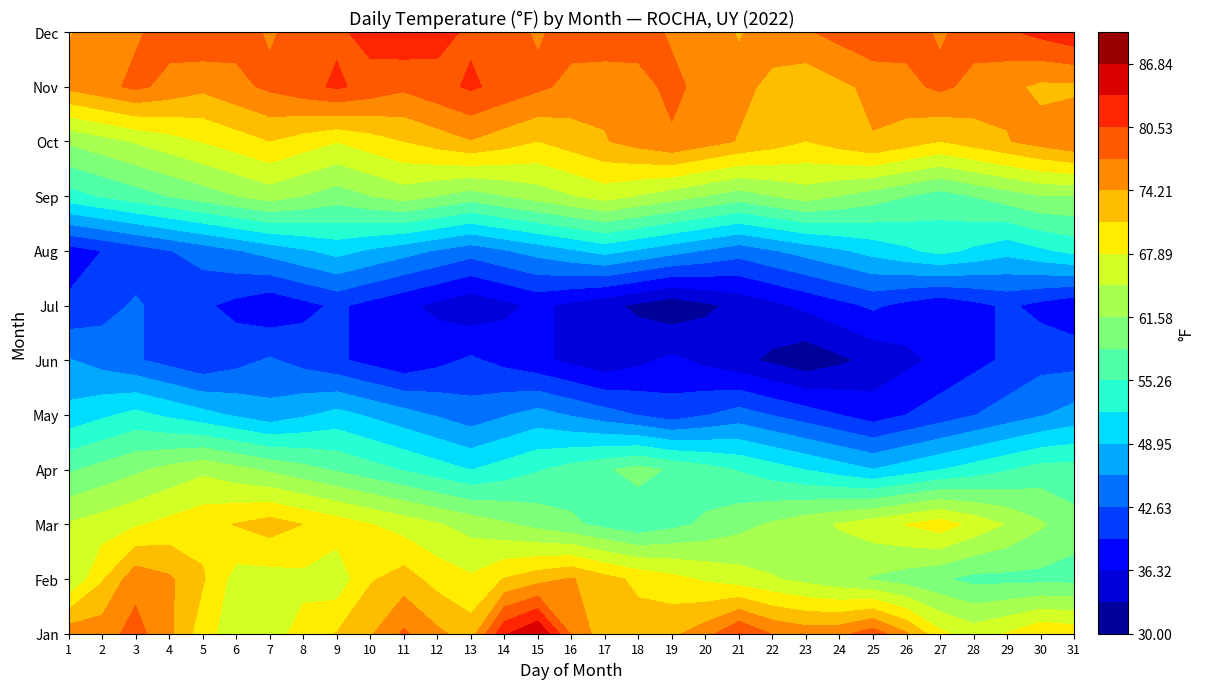

What is the total value across all series at 4?

731.6